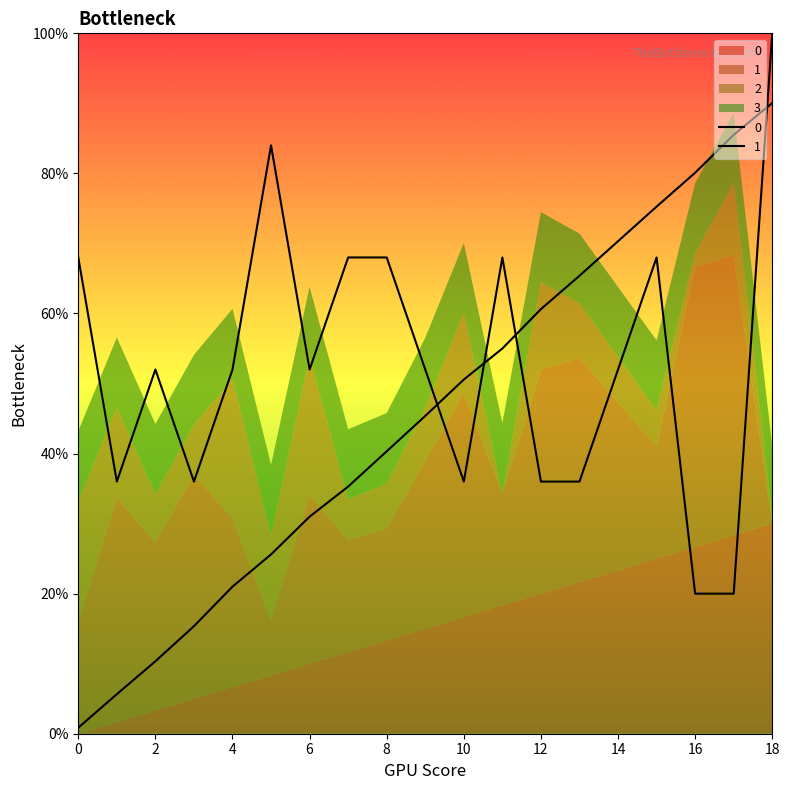

Which series changed the most between 9 and 10?

1